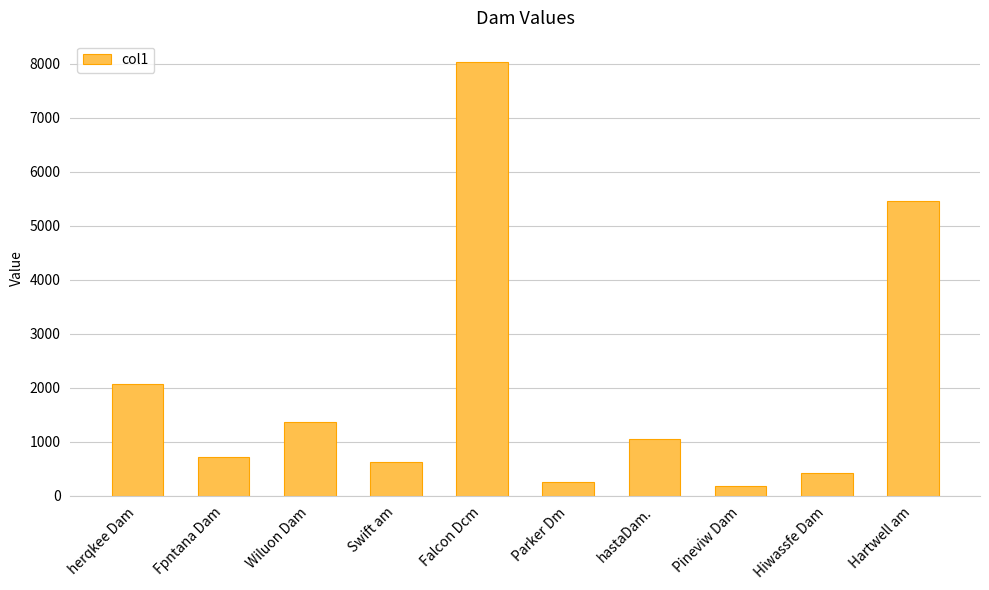

How many bars are there in total?

10